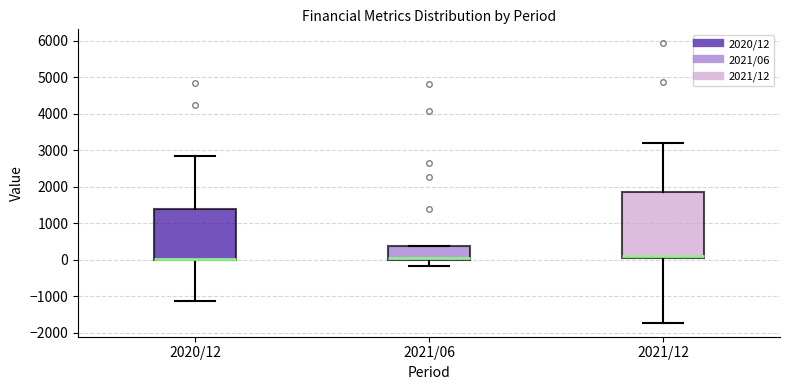

Reading left to right, transcribe this box plot: for each box, give where its median line is, the range the box spans, and where its two whiskers end, as read against the y-axis. The values are not printed on the chart, so give them approximately, as read against the axis.

2020/12: median 0 (drawn on the box's lower edge), box 0 to 1400, whiskers -1100 to 2800
2021/06: median 0 (just above the box's lower edge), box 0 to 400, whiskers -200 to 400
2021/12: median 100, box 0 to 1900, whiskers -1700 to 3200